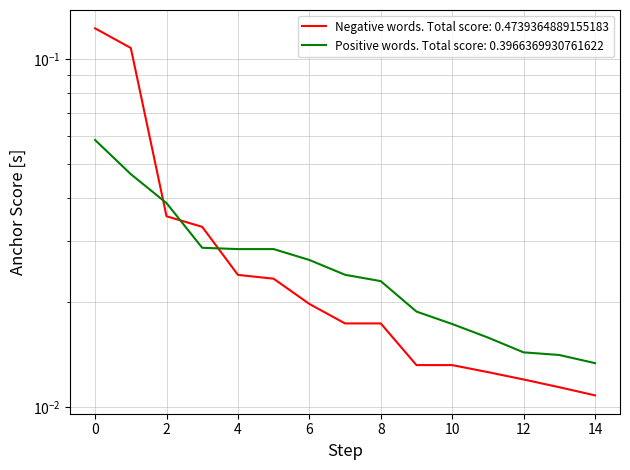

At which label does Negative words (anchor score) reach its minimum?

14